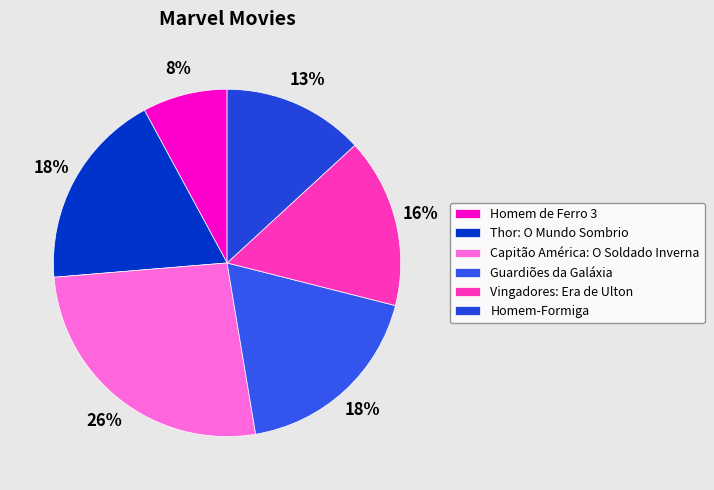

How many slices are in this pie chart?

6